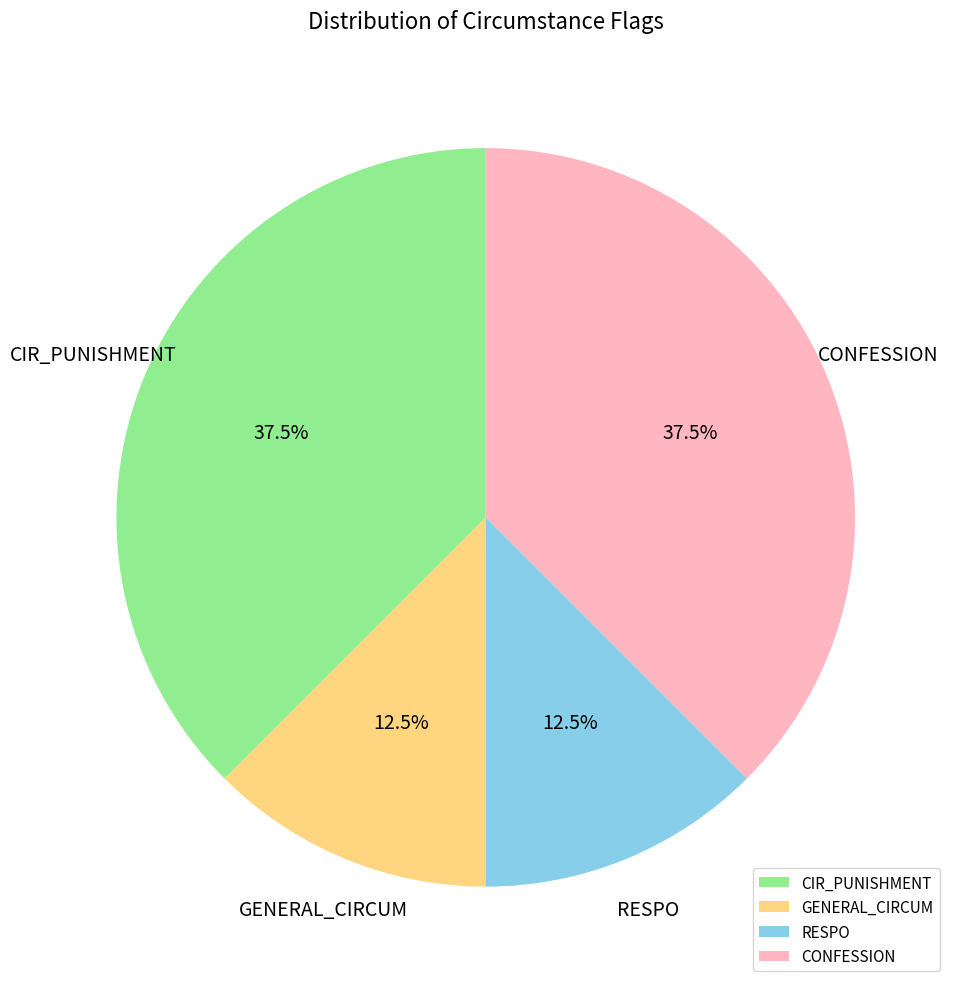

Is there any slice that represents more than half of the pie?

No